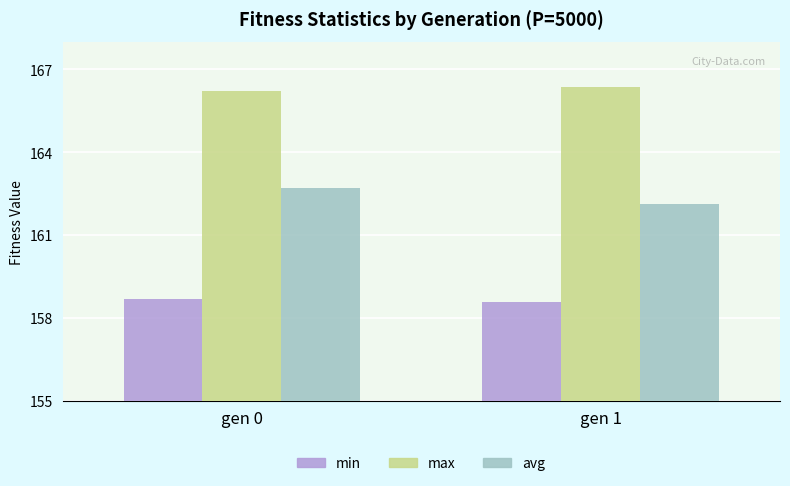

What are all the series names shown in the legend?

min, max, avg